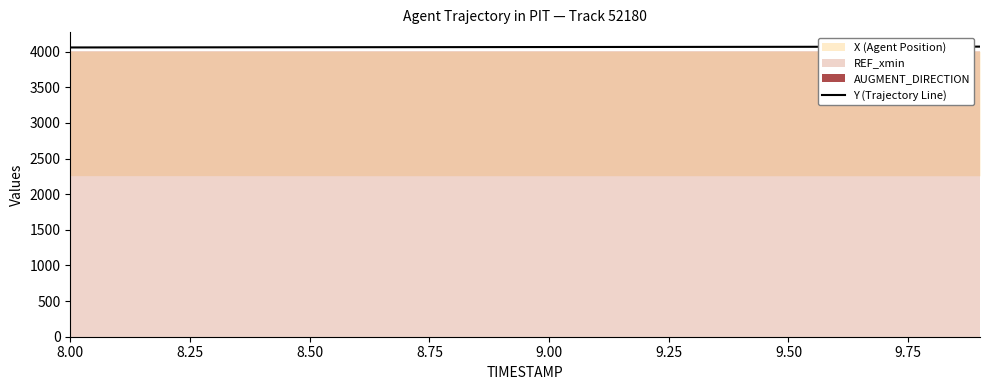

What is the lowest value of the Y (Trajectory Line) series?

4058.2